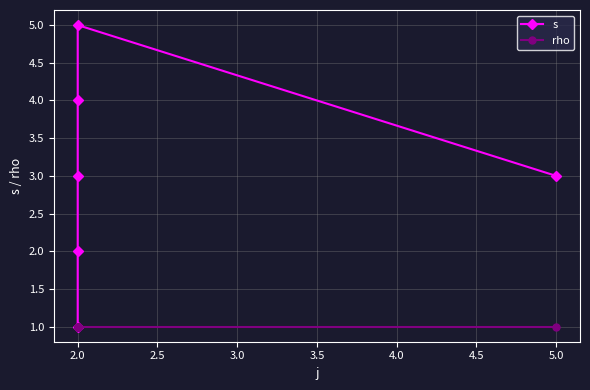

Which series has the largest total across all categories?

s